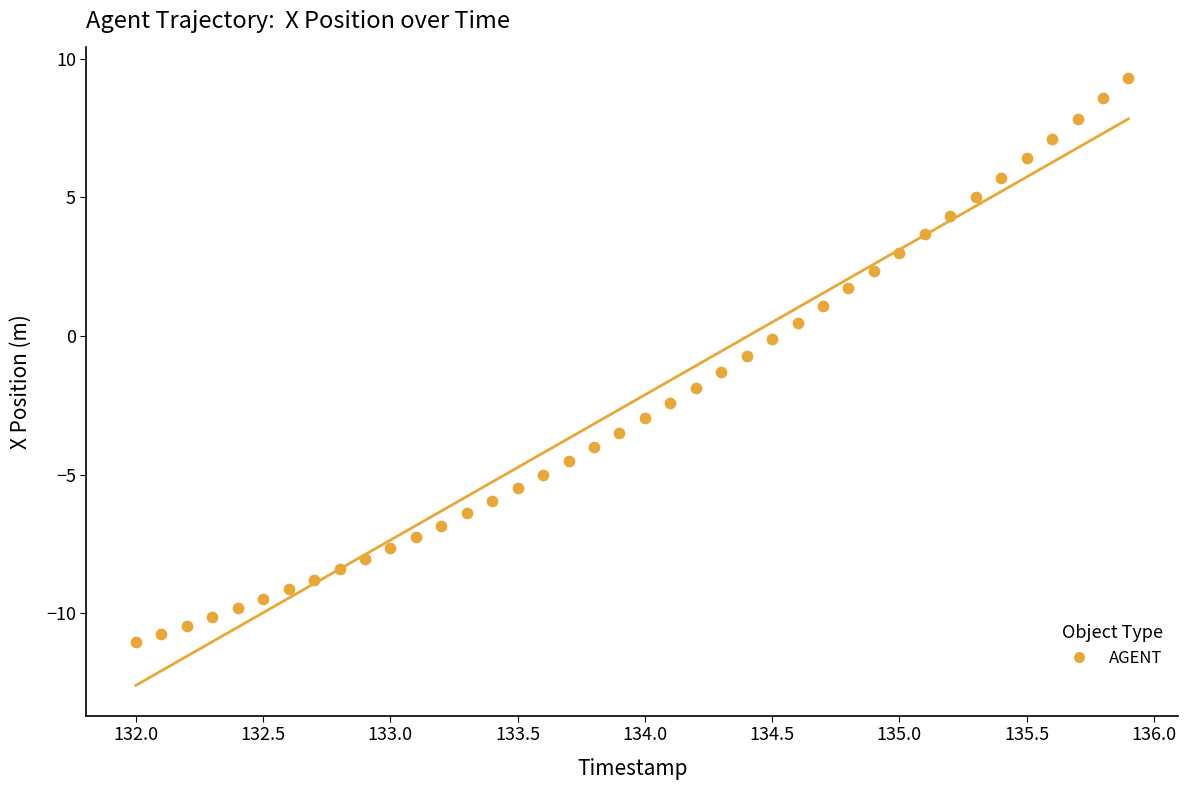

What is the range of Y values (max minus min)?

20.3